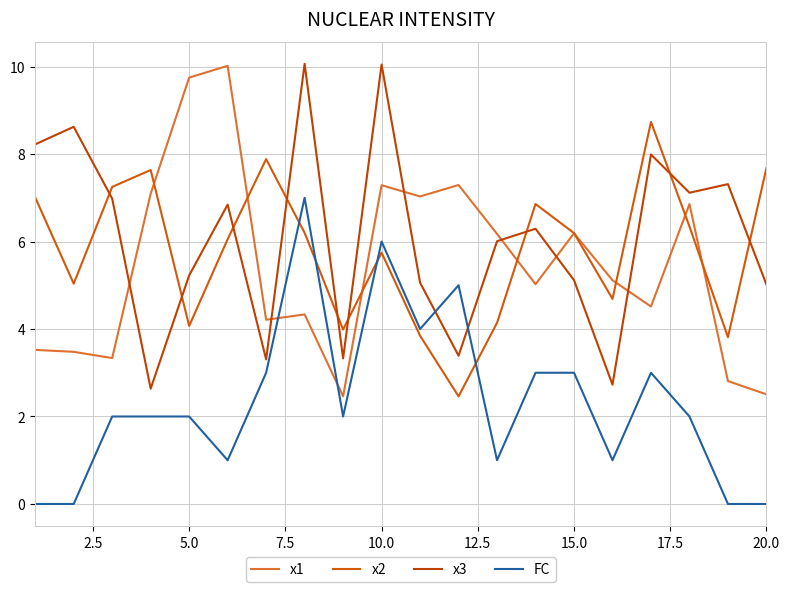

Which series has the largest range (max minus min)?

x1